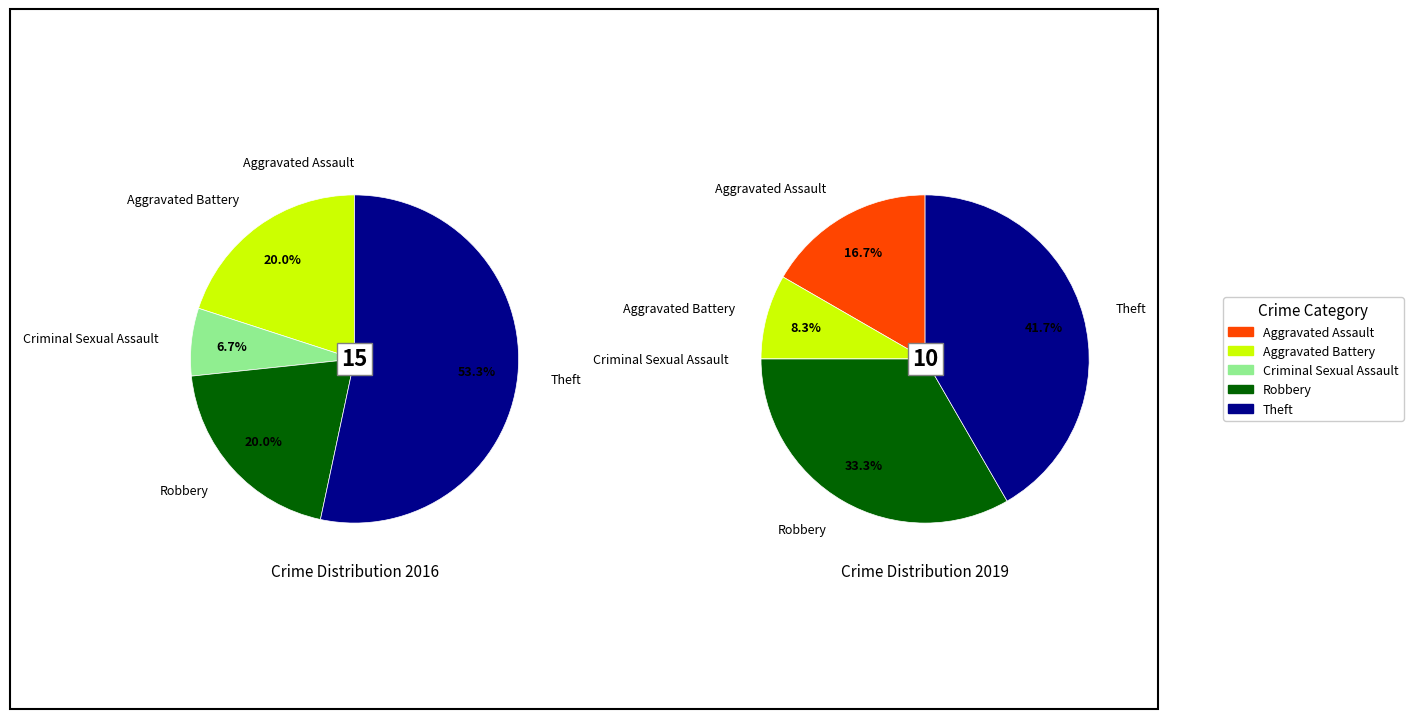

How many segments does this pie chart have?

5